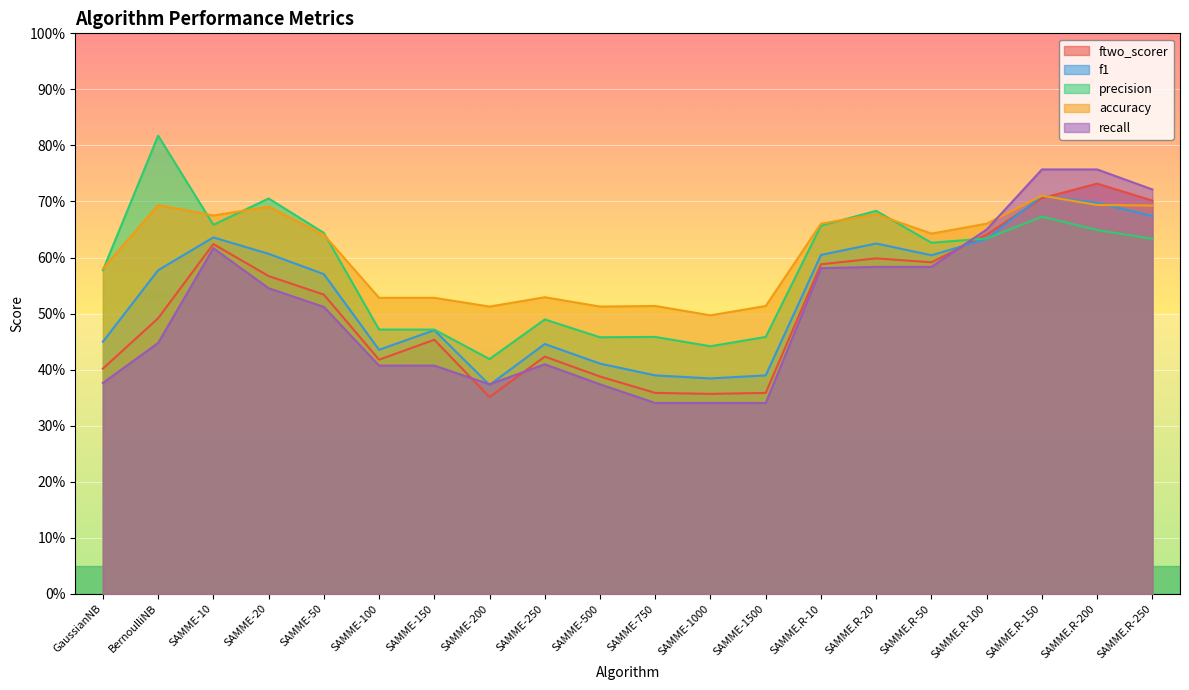

What is the total value across all series at SAMME-750?

2.1